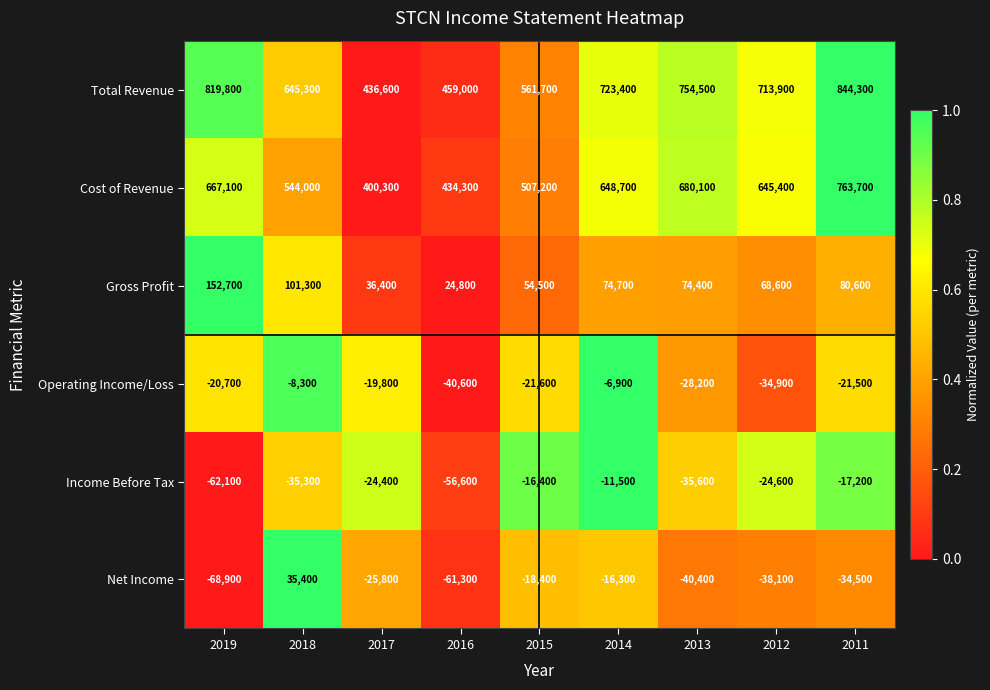

At which label does Income Before Tax first exceed -24600?

2017